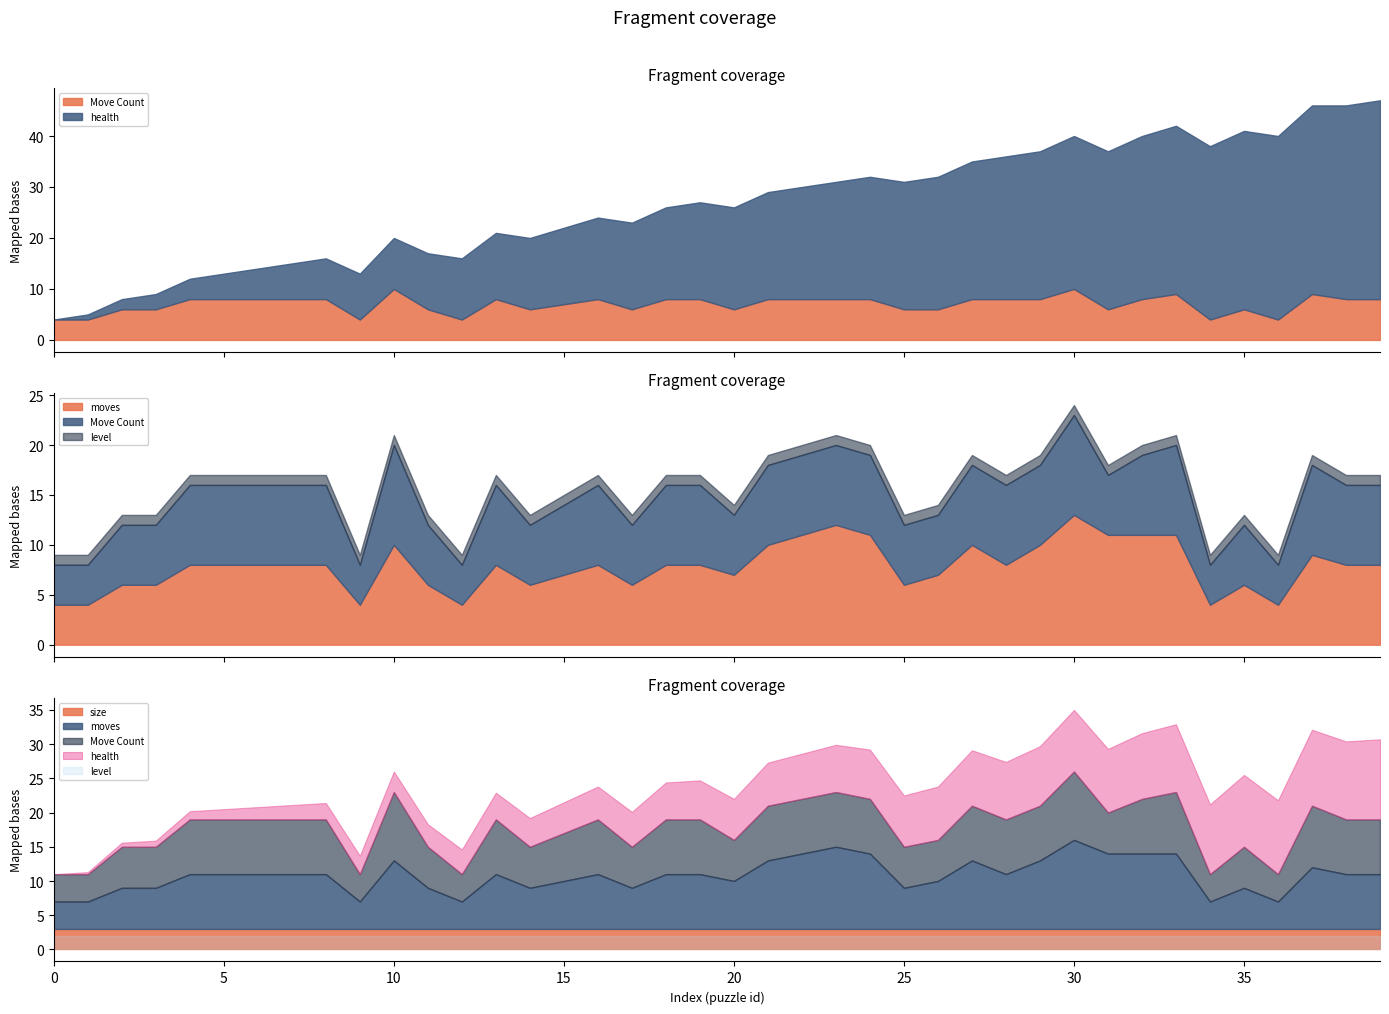

Reading left to right, transcribe all the data shown in this chart.

Move Count: 0=4	1=4	2=6	3=6	4=8	5=8	6=8	7=8	8=8	9=4	10=10	11=6	12=4	13=8	14=6	15=7	16=8	17=6	18=8	19=8	20=6	21=8	22=8	23=8	24=8	25=6	26=6	27=8	28=8	29=8	30=10	31=6	32=8	33=9	34=4	35=6	36=4	37=9	38=8	39=8
health: 0=0	1=1	2=2	3=3	4=4	5=5	6=6	7=7	8=8	9=9	10=10	11=11	12=12	13=13	14=14	15=15	16=16	17=17	18=18	19=19	20=20	21=21	22=22	23=23	24=24	25=25	26=26	27=27	28=28	29=29	30=30	31=31	32=32	33=33	34=34	35=35	36=36	37=37	38=38	39=39
moves: 0=4	1=4	2=6	3=6	4=8	5=8	6=8	7=8	8=8	9=4	10=10	11=6	12=4	13=8	14=6	15=7	16=8	17=6	18=8	19=8	20=7	21=10	22=11	23=12	24=11	25=6	26=7	27=10	28=8	29=10	30=13	31=11	32=11	33=11	34=4	35=6	36=4	37=9	38=8	39=8
level: 0=1	1=1	2=1	3=1	4=1	5=1	6=1	7=1	8=1	9=1	10=1	11=1	12=1	13=1	14=1	15=1	16=1	17=1	18=1	19=1	20=1	21=1	22=1	23=1	24=1	25=1	26=1	27=1	28=1	29=1	30=1	31=1	32=1	33=1	34=1	35=1	36=1	37=1	38=1	39=1
size: 0=3	1=3	2=3	3=3	4=3	5=3	6=3	7=3	8=3	9=3	10=3	11=3	12=3	13=3	14=3	15=3	16=3	17=3	18=3	19=3	20=3	21=3	22=3	23=3	24=3	25=3	26=3	27=3	28=3	29=3	30=3	31=3	32=3	33=3	34=3	35=3	36=3	37=3	38=3	39=3